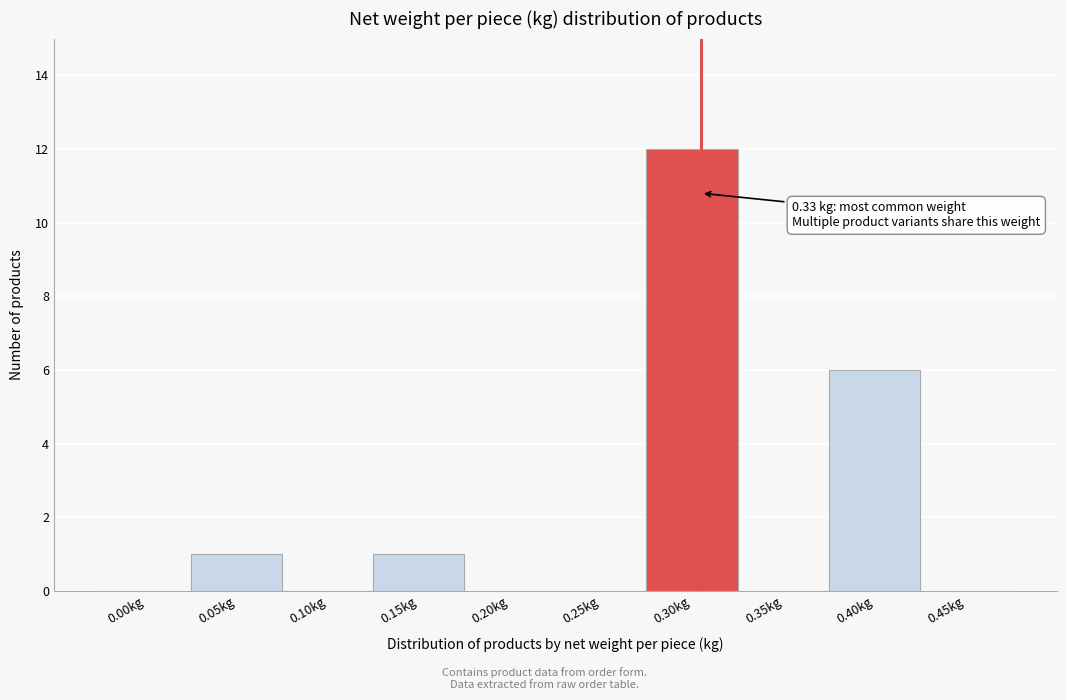

Reading right to left, transcribe all the data shown in this chart.

0.45kg=0	0.40kg=6	0.35kg=0	0.30kg=12	0.25kg=0	0.20kg=0	0.15kg=1	0.10kg=0	0.05kg=1	0.00kg=0